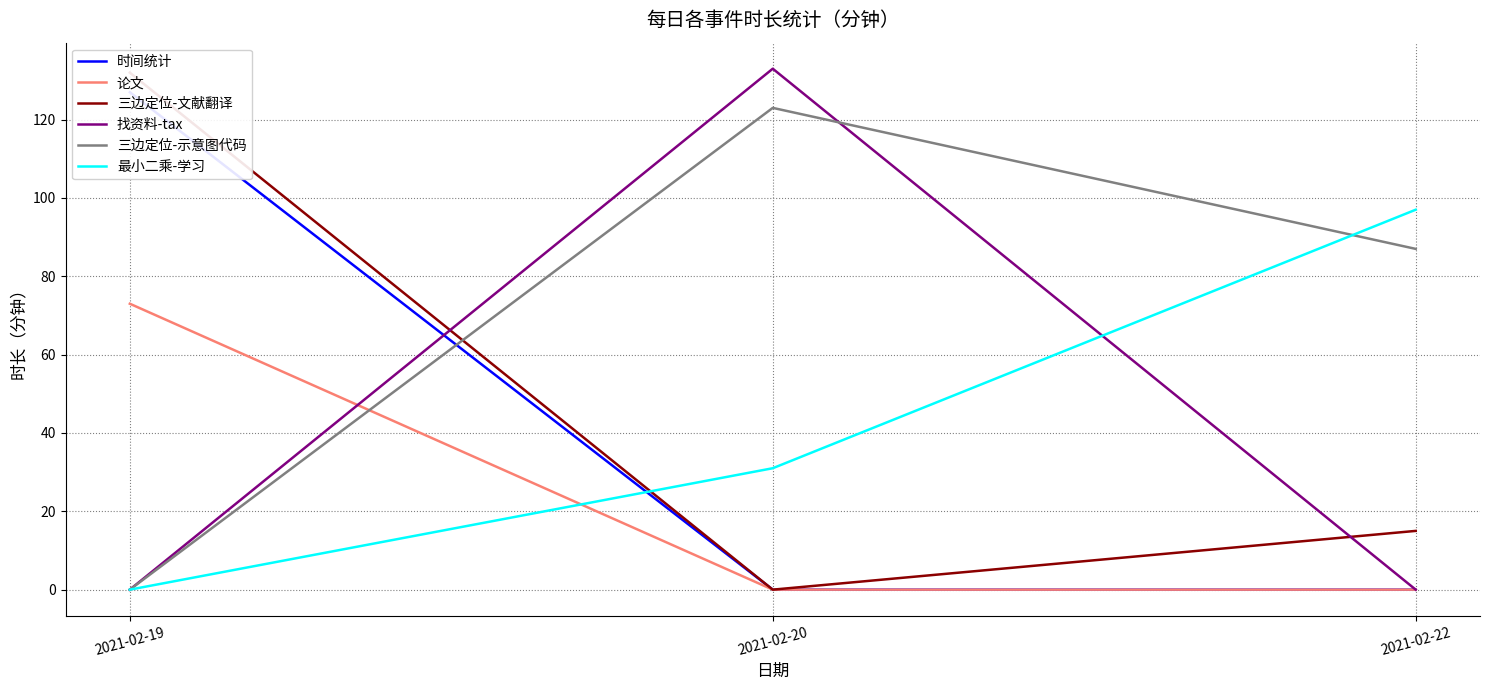

How many lines are shown in the chart?

6